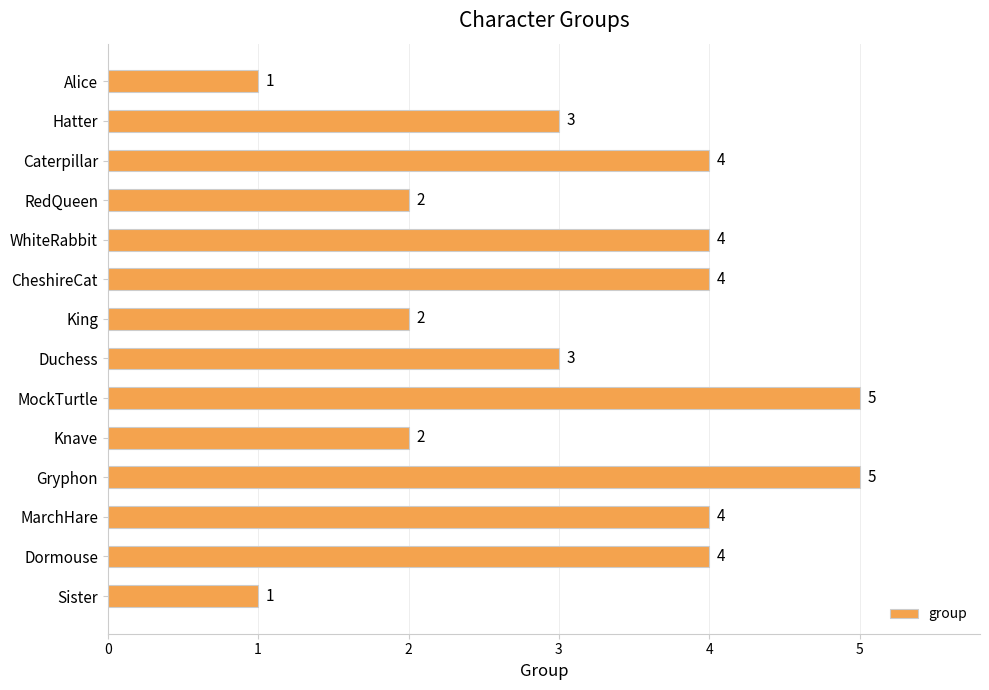

Which has a higher value, MarchHare or Gryphon?

Gryphon